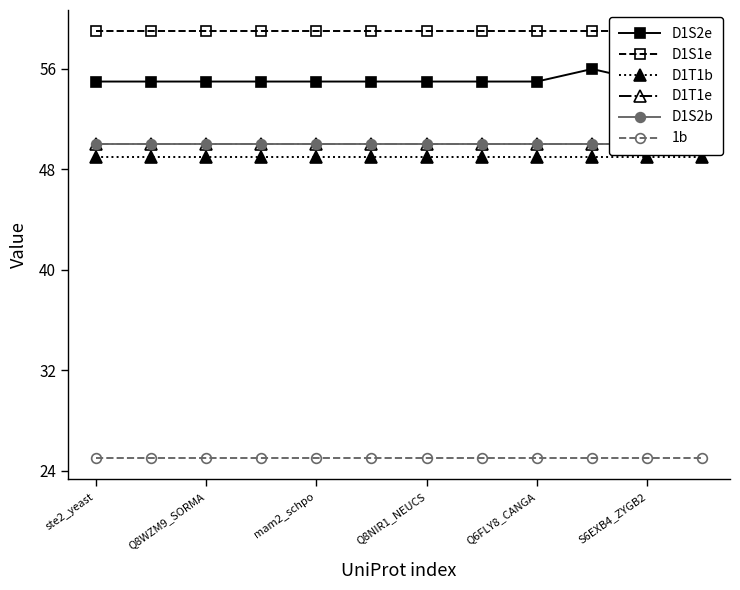

How many lines are shown in the chart?

6